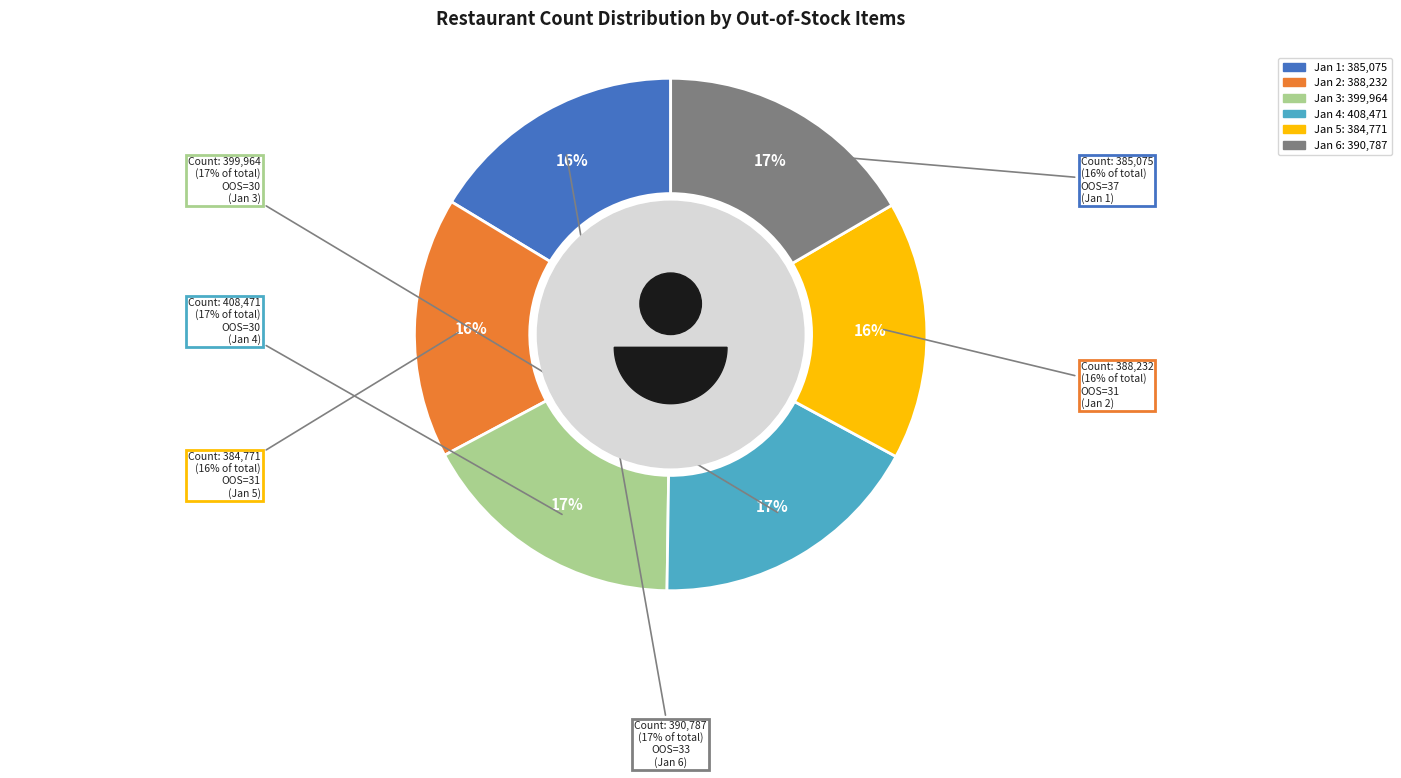

How much of the chart is everything except 31?

83.7%